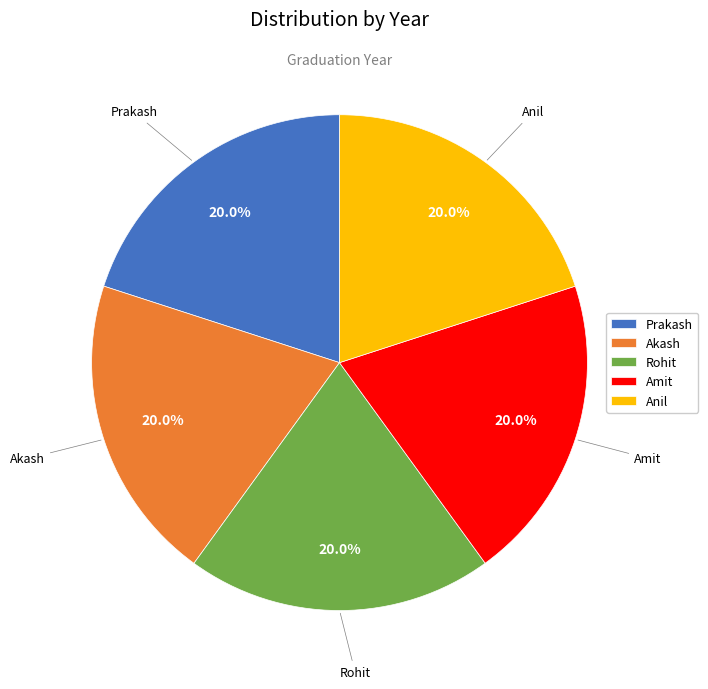

Approximately how many times larger is the value at Akash compared to Anil?

1.0